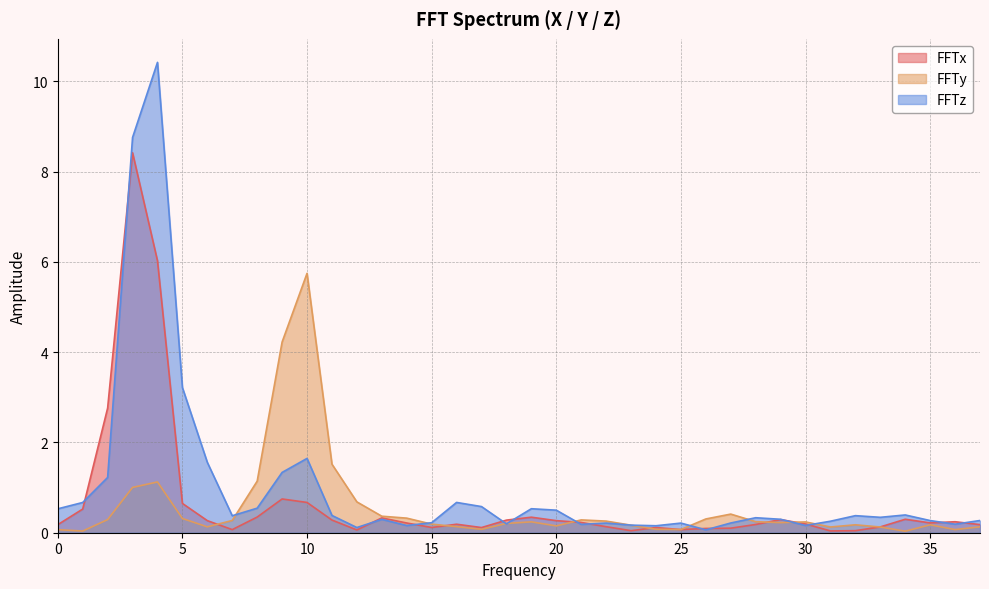

What is the value of the FFTy point at the 37th from the left?

0.2